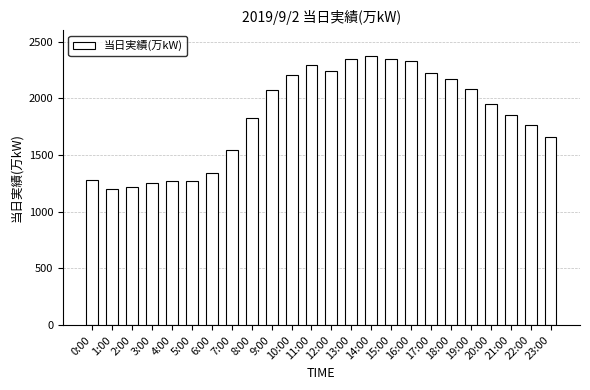

What is the minimum value shown in the chart?

1200